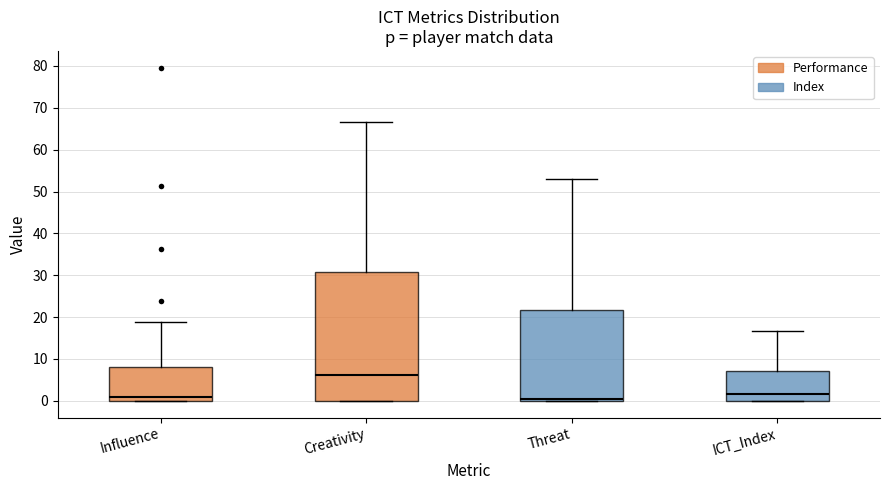

Which box's median line is the highest?

Creativity